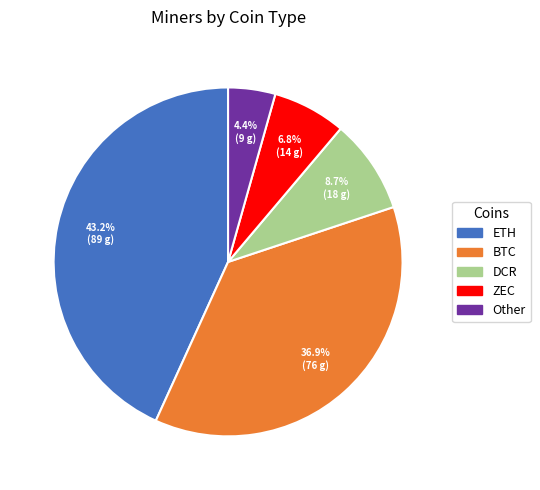

What is the smallest slice in the pie chart?

Other